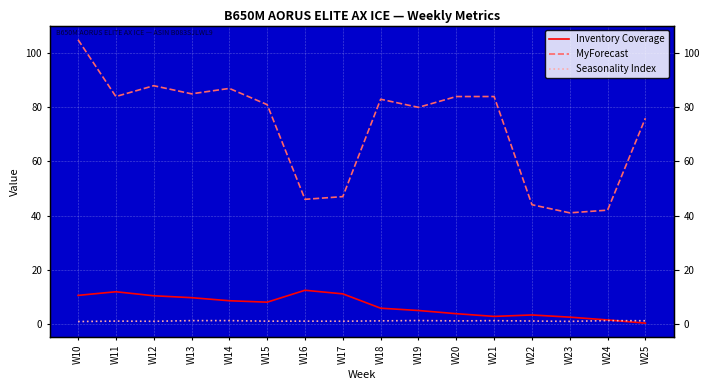

What are all the series names shown in the legend?

Inventory Coverage, MyForecast, Seasonality Index